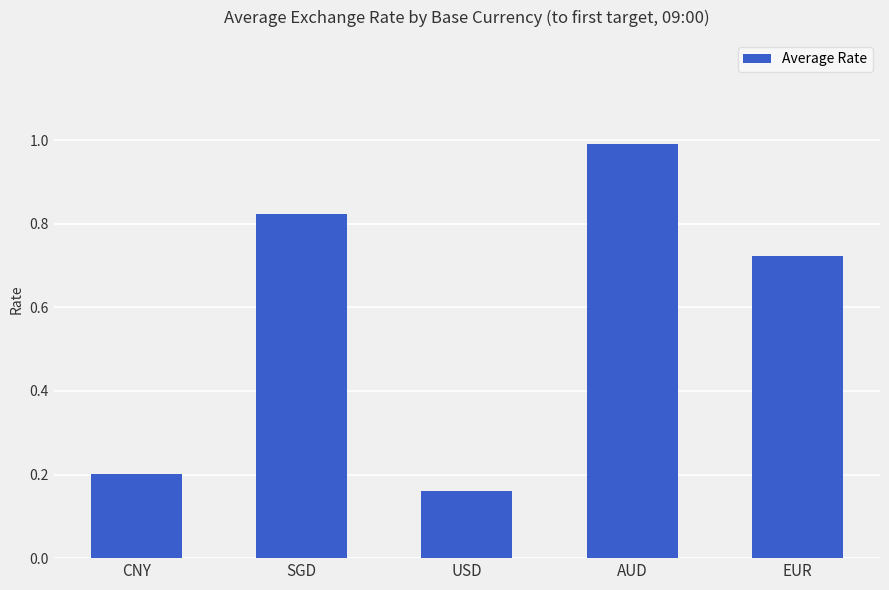

Rank the categories by value from highest to lowest.

AUD, SGD, EUR, CNY, USD